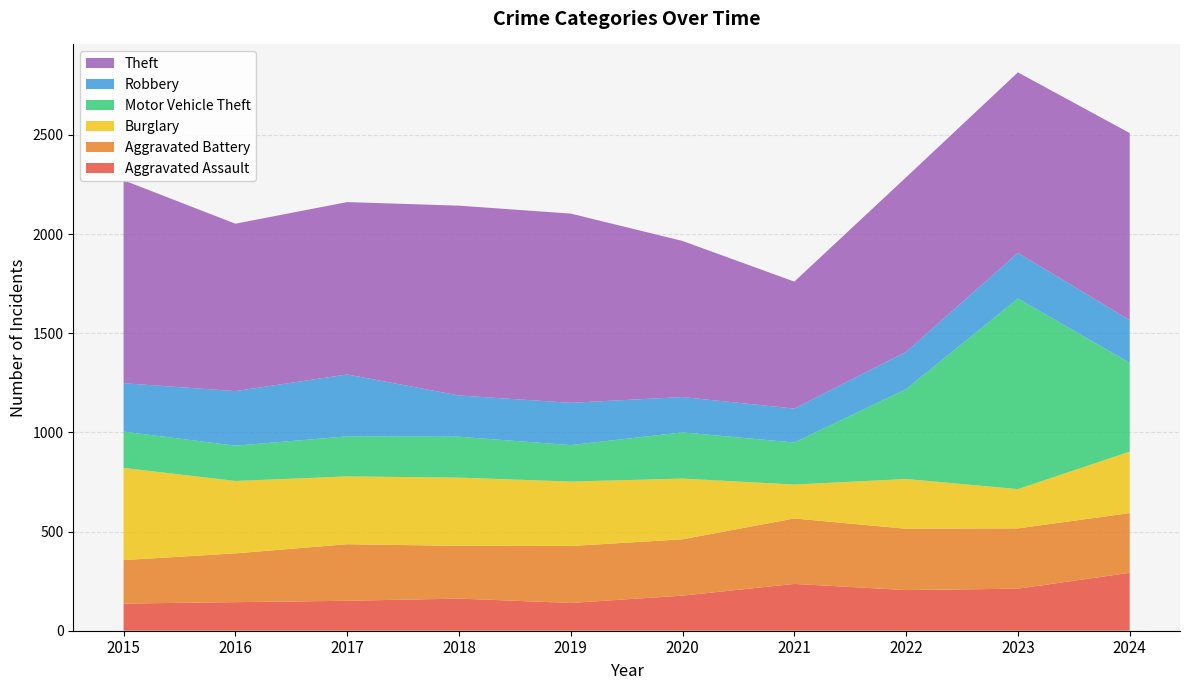

Reading right to left, what are all the values shown in this chart?

Aggravated Assault: 292	212	205	236	177	140	162	151	144	137
Aggravated Battery: 301	304	309	330	284	287	266	285	246	219
Burglary: 310	198	251	171	306	325	344	342	365	465
Motor Vehicle Theft: 448	961	453	212	233	184	206	202	178	183
Robbery: 215	230	188	171	178	213	208	312	275	244
Theft: 943	910	880	640	787	954	957	869	844	1023